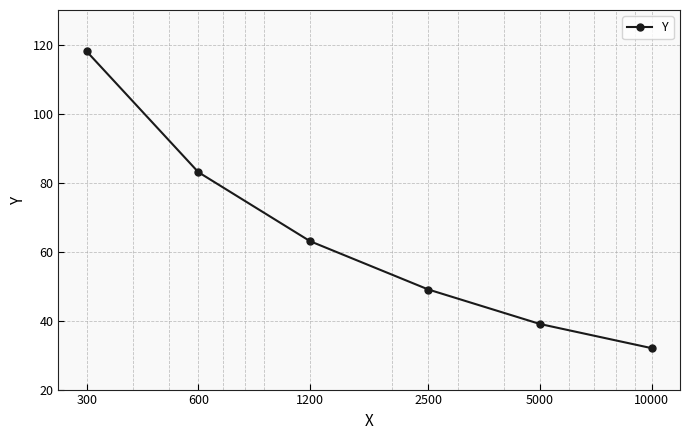

How many lines are shown in the chart?

1